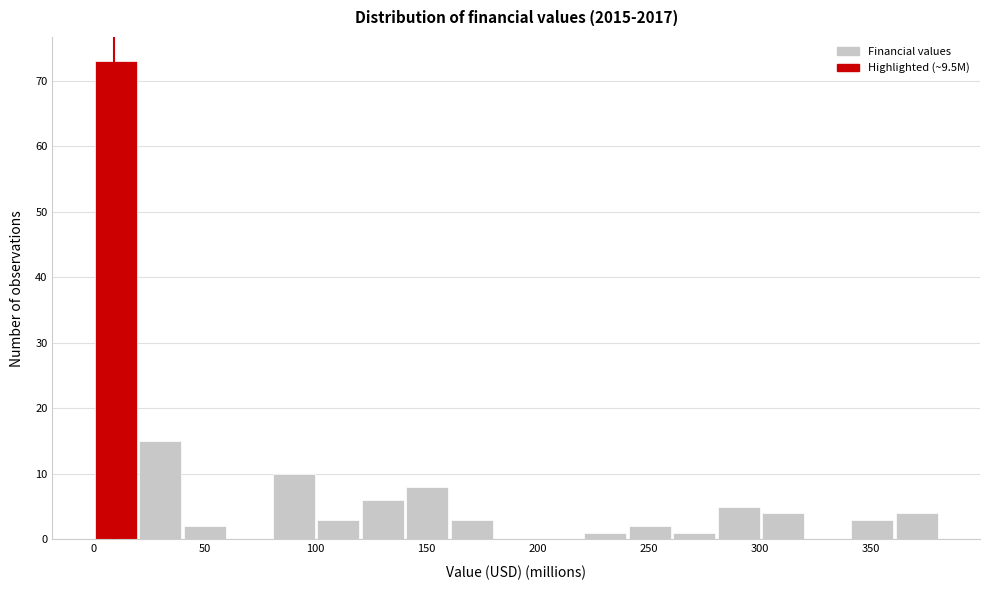

Which range on the x-axis has the tallest bar?

0 to 20